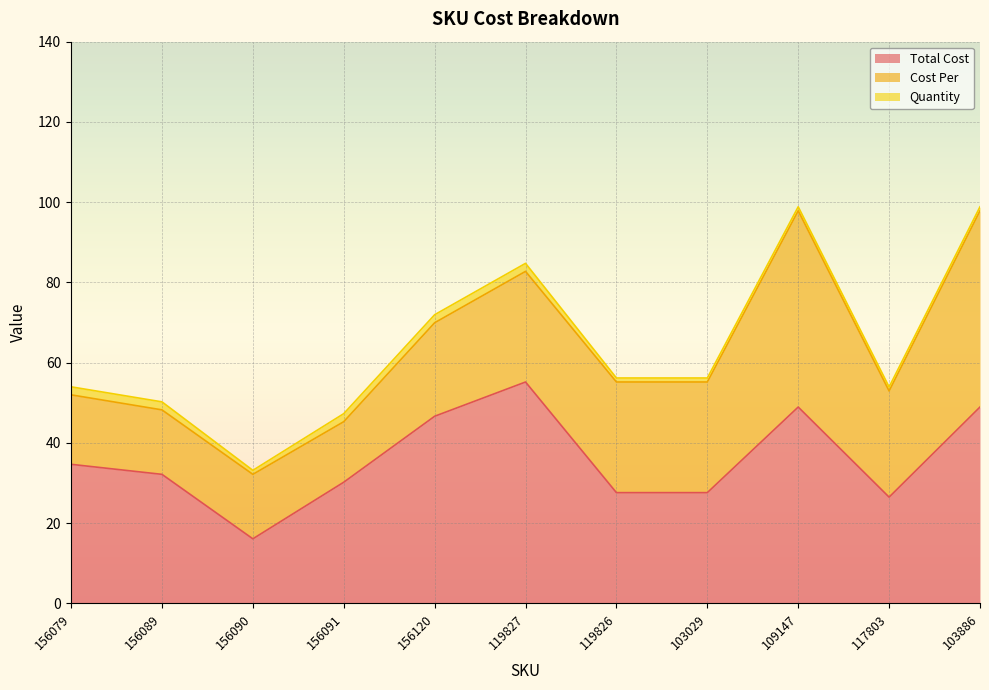

True or false: Total Cost and Quantity cross at least once.

False